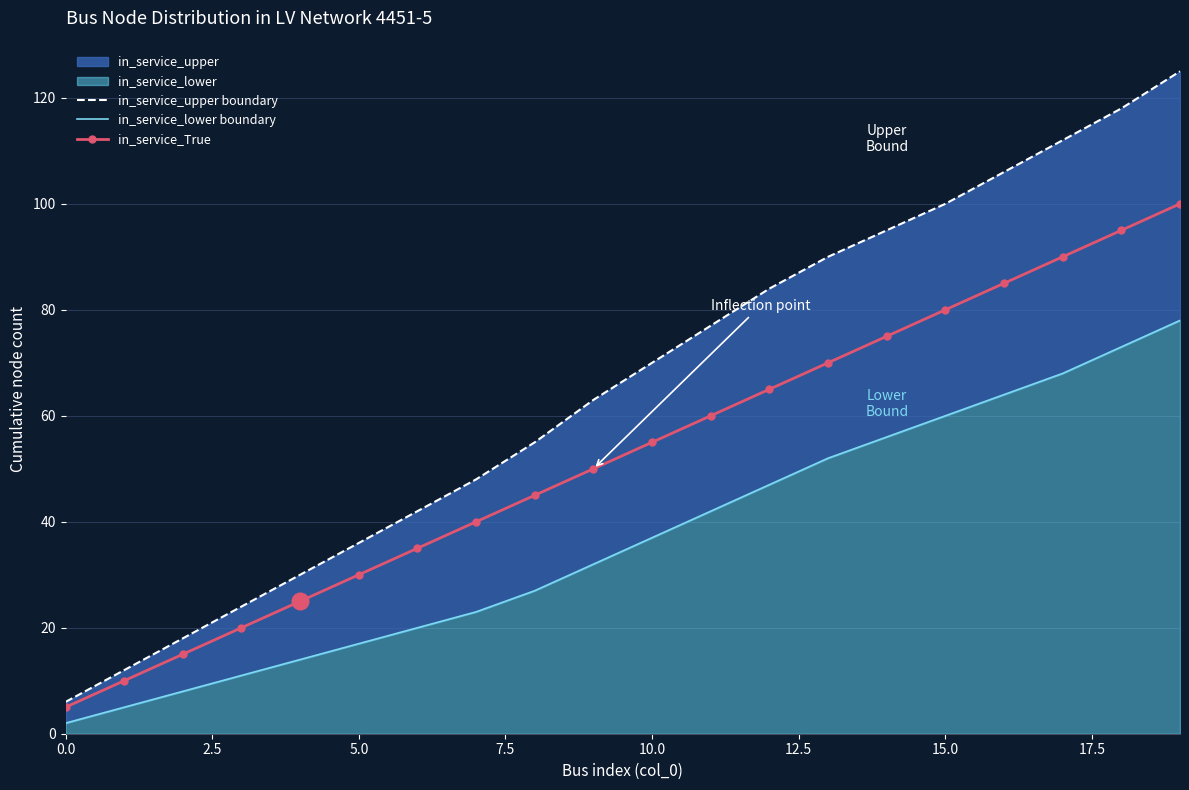

The value of in_service_upper boundary at 14 is 95. True or false?

True